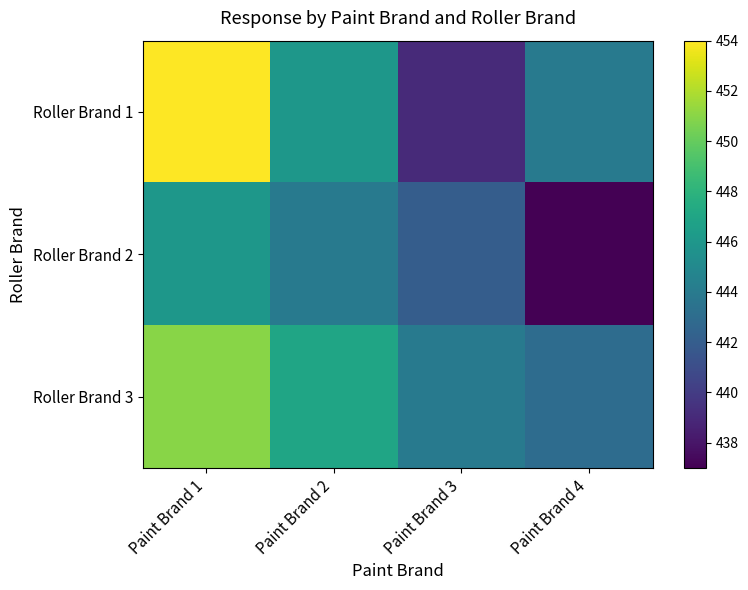

Which series has the largest range (max minus min)?

Roller Brand 1